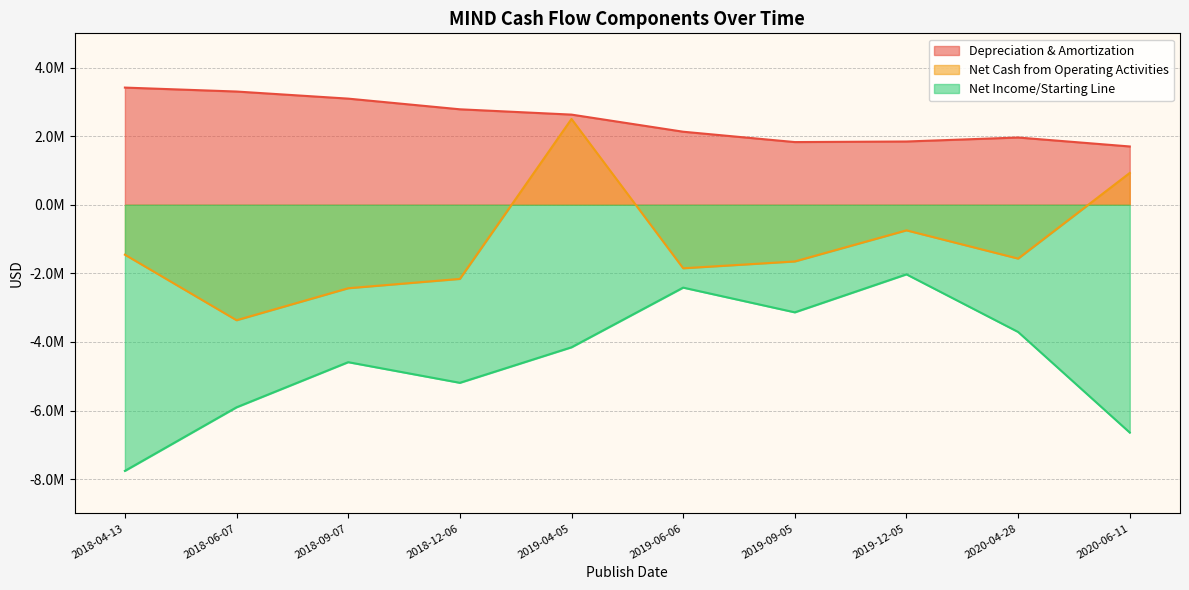

What are all the series names shown in the legend?

Depreciation & Amortization, Net Cash from Operating Activities, Net Income/Starting Line